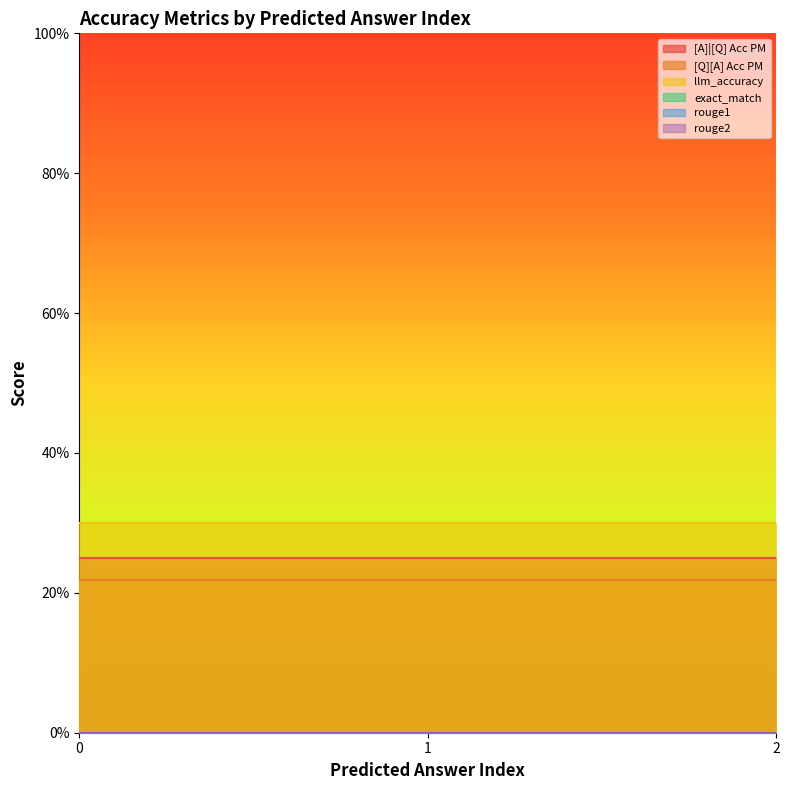

The value of rouge2 at 0 is 0.0. True or false?

True